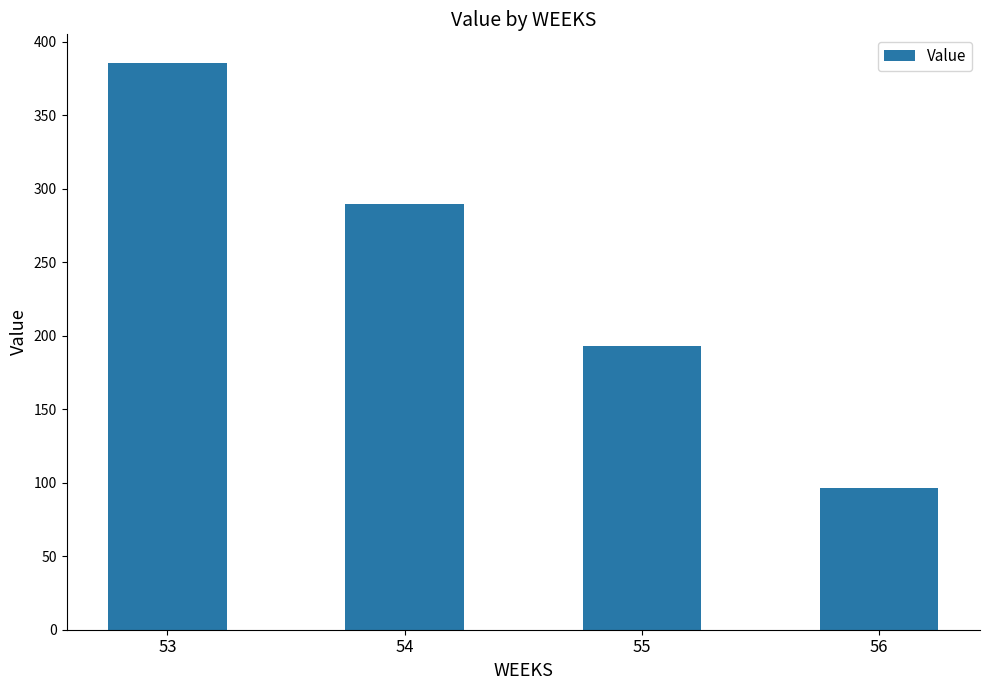

What is the value of the 2nd bar from the left?

289.2